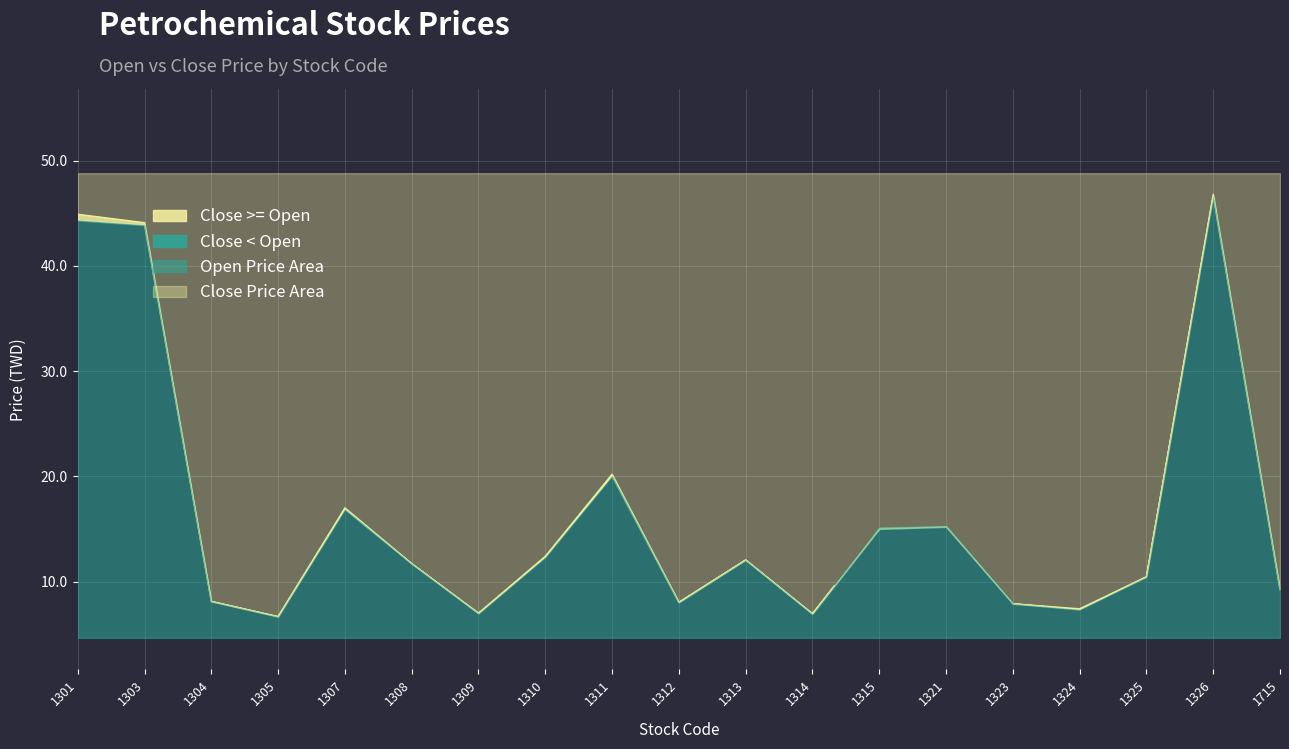

The Close Price series shows 9.2 at 1715. True or false?

True